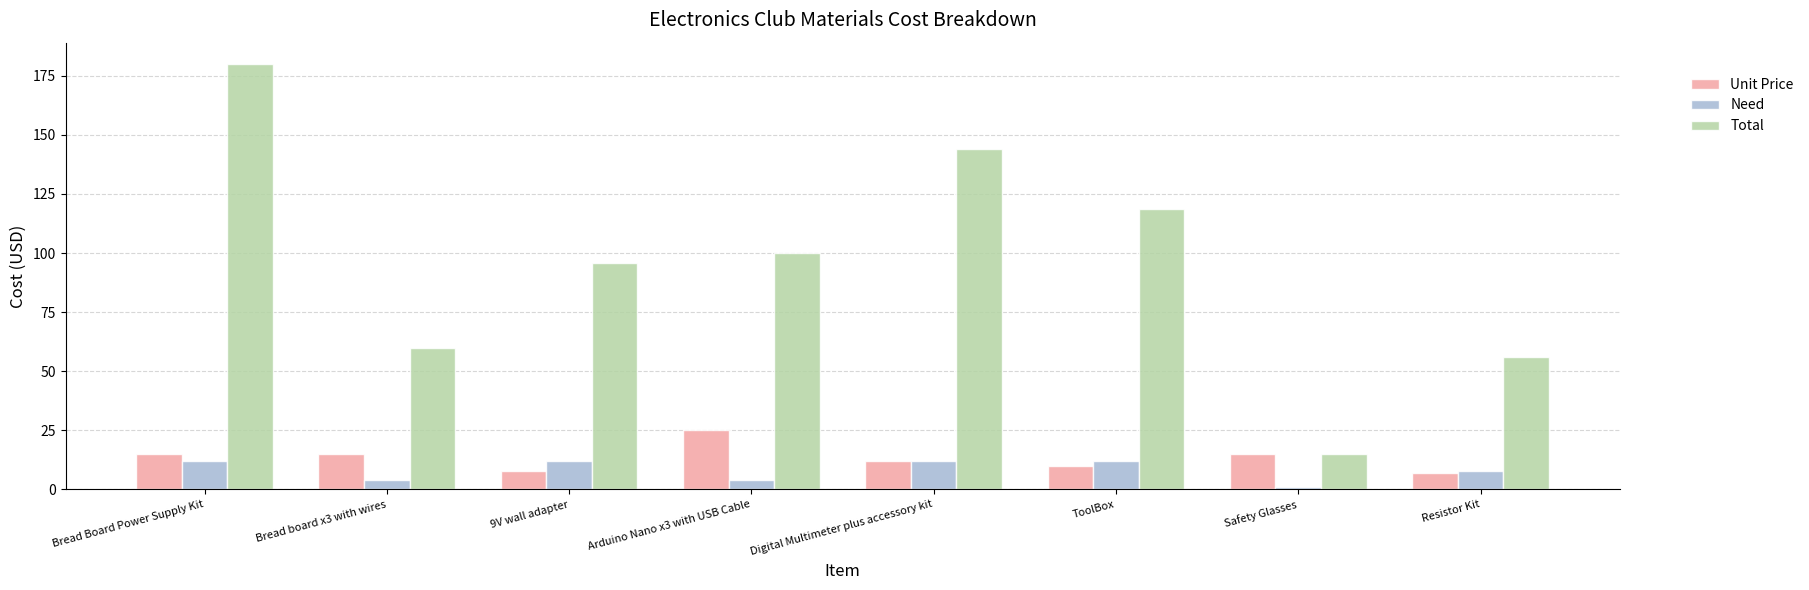

How many values in the Need series are below 12?

4